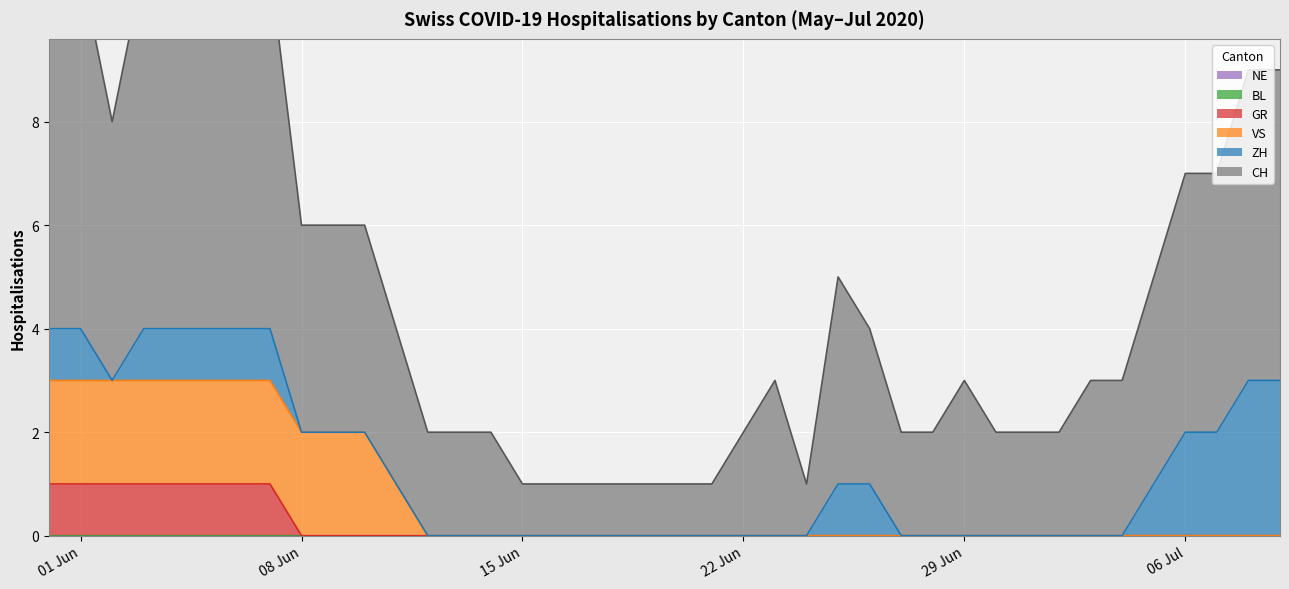

Is it true that GR equals 0 at 29 Jun?

True